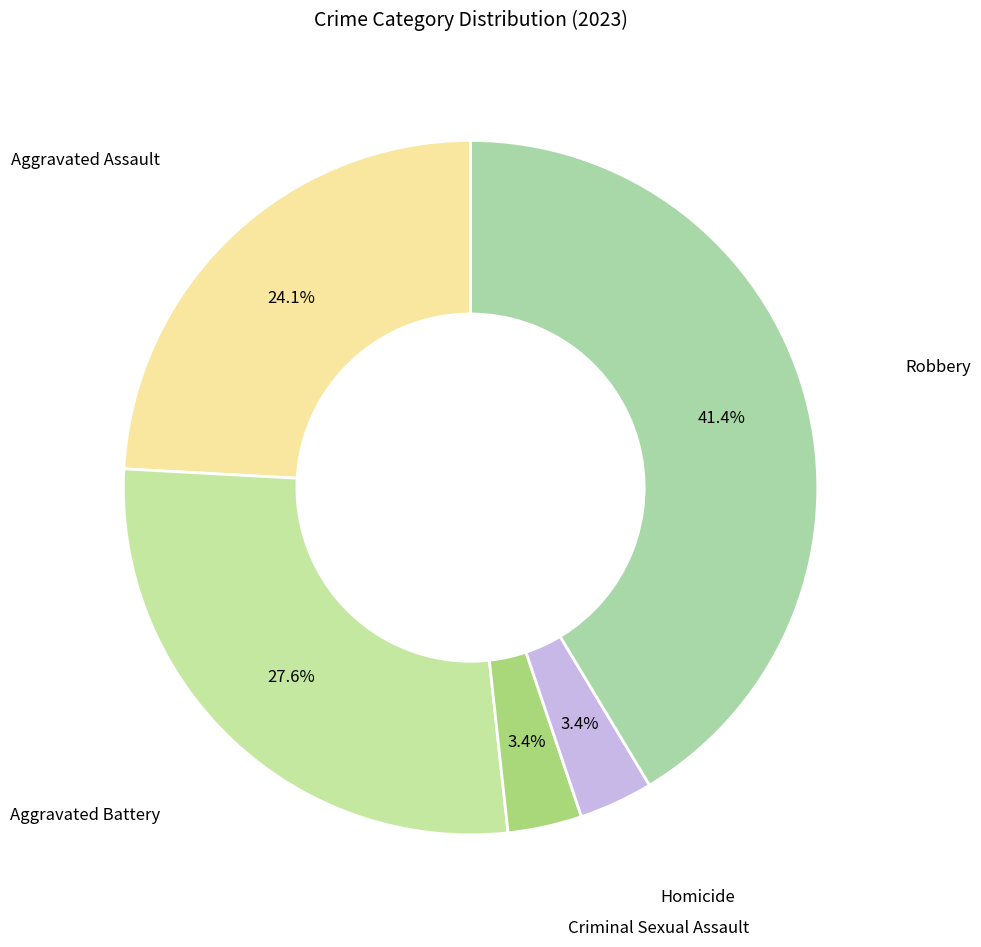

Count the number of slices in the pie.

5